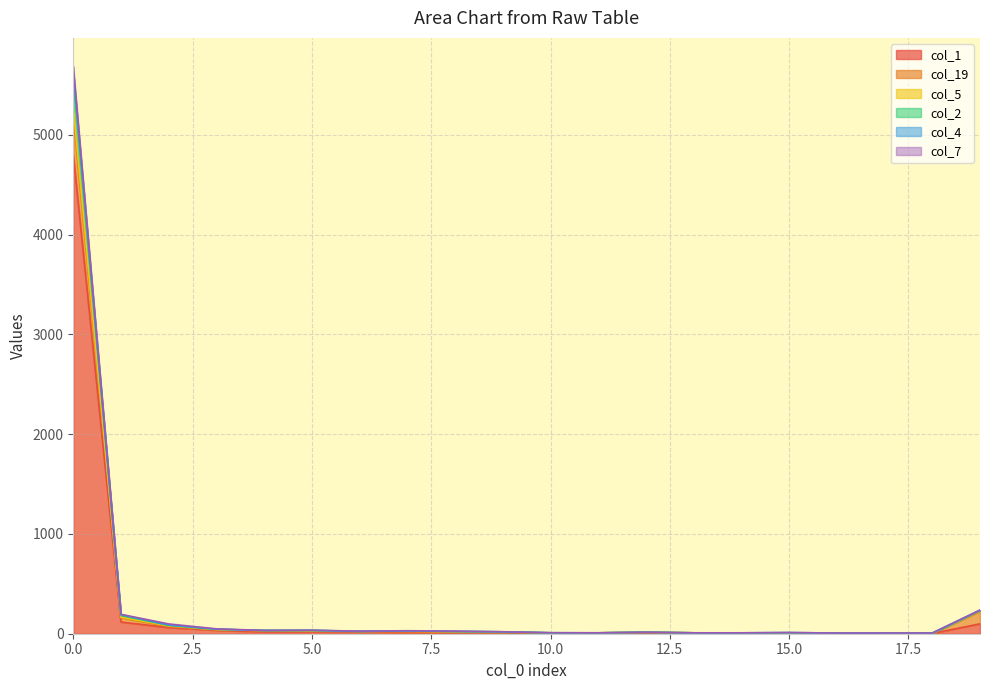

Is the value of col_5 at 3 greater than the value of col_1 at 18?

Yes